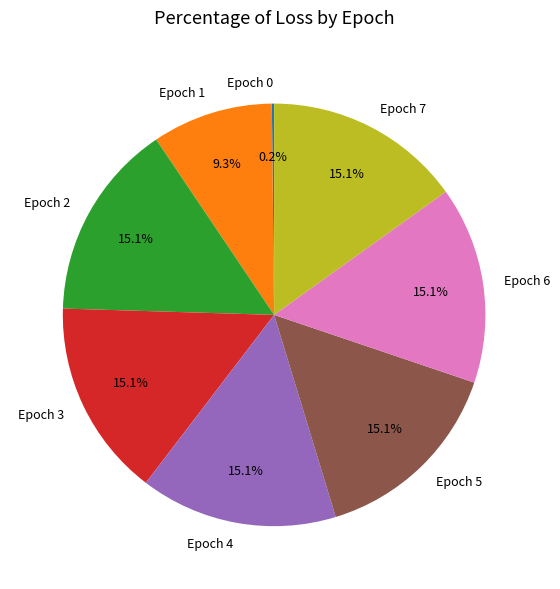

Approximately how many times larger is the value at Epoch 5 compared to Epoch 7?

1.0